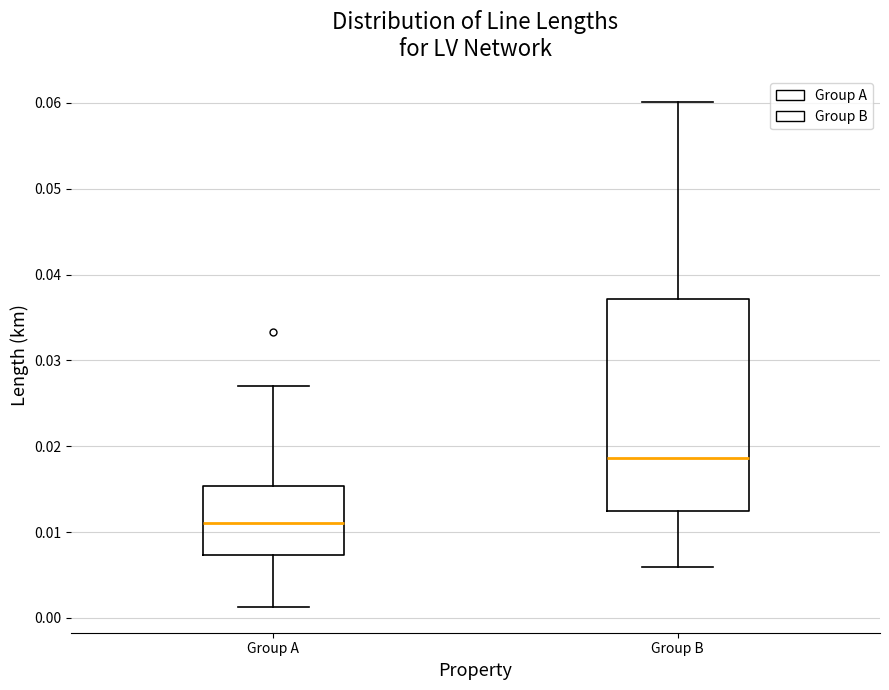

Where is the lower edge of the box for Group A on the y-axis? The values are not printed on the chart, so give them approximately, as read against the axis.

0.007